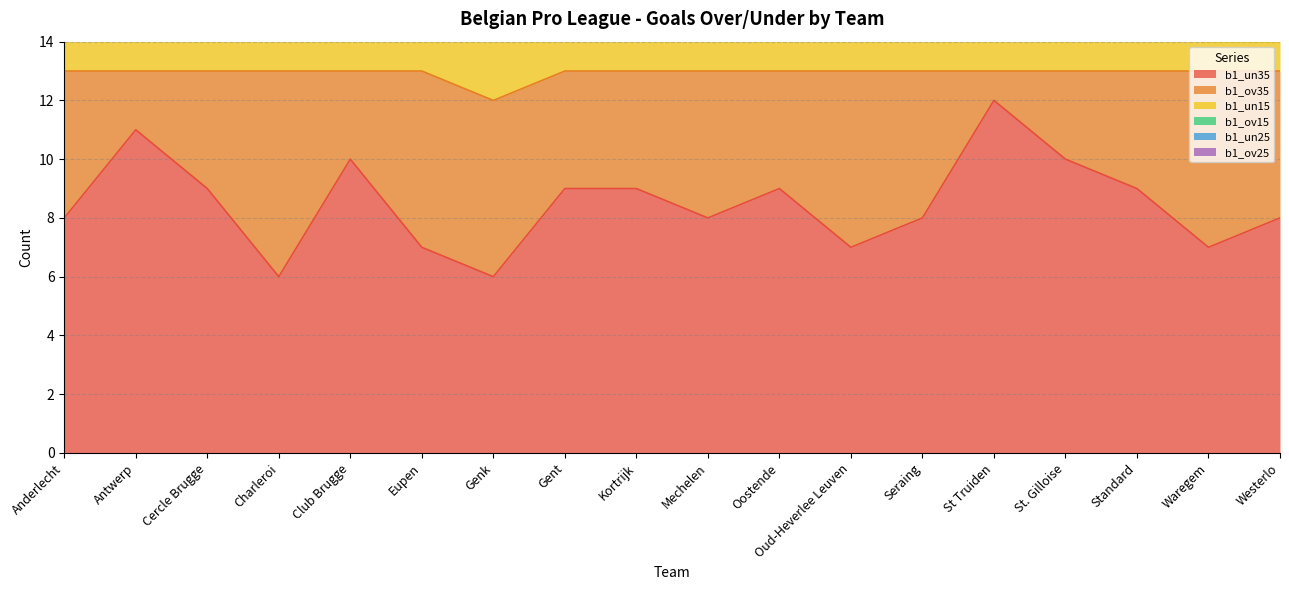

The value of b1_un35 at Seraing is 8. True or false?

True